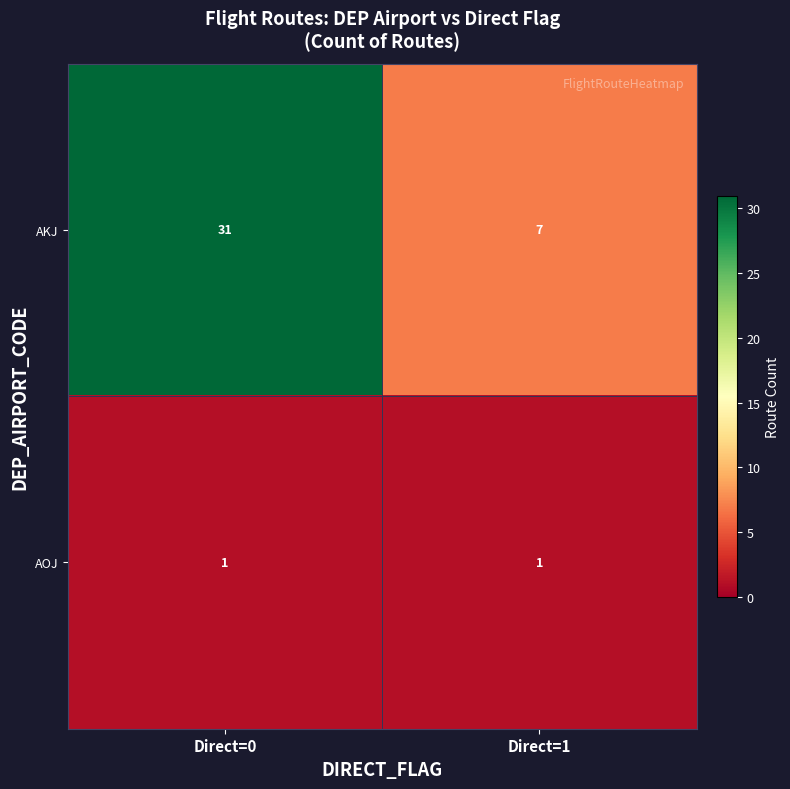

Rank the series by their average value, from highest to lowest.

AKJ, AOJ